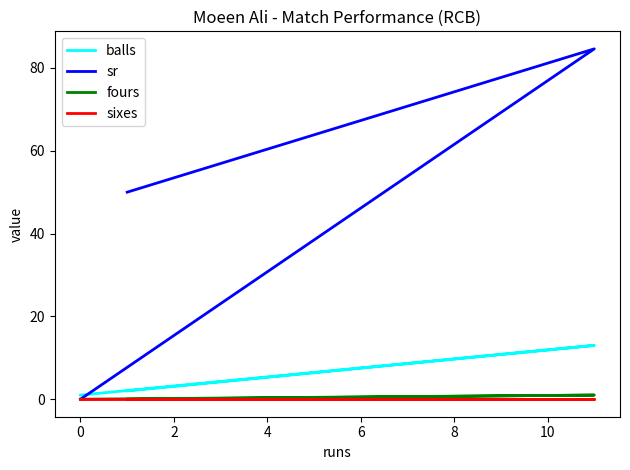

The value of fours at 2 is 0.0. True or false?

True